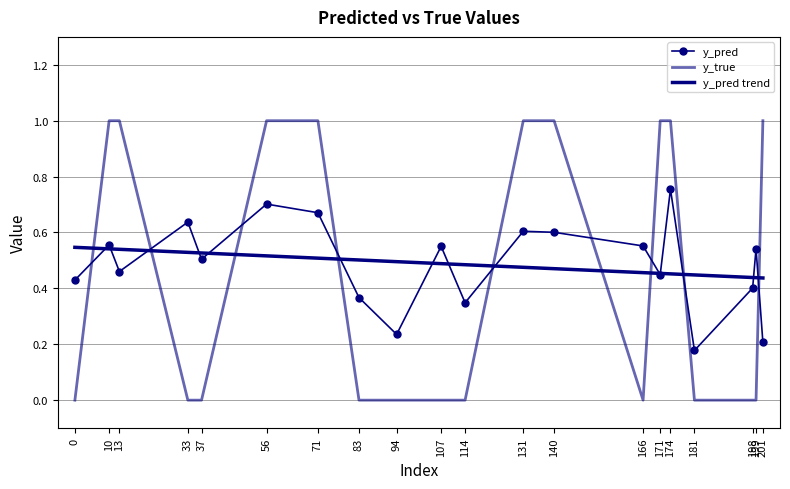

Is it true that y_pred equals 0.3 at 114?

True